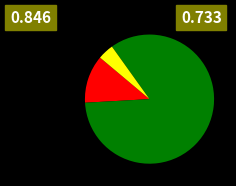

Does any single category account for the majority?

Yes